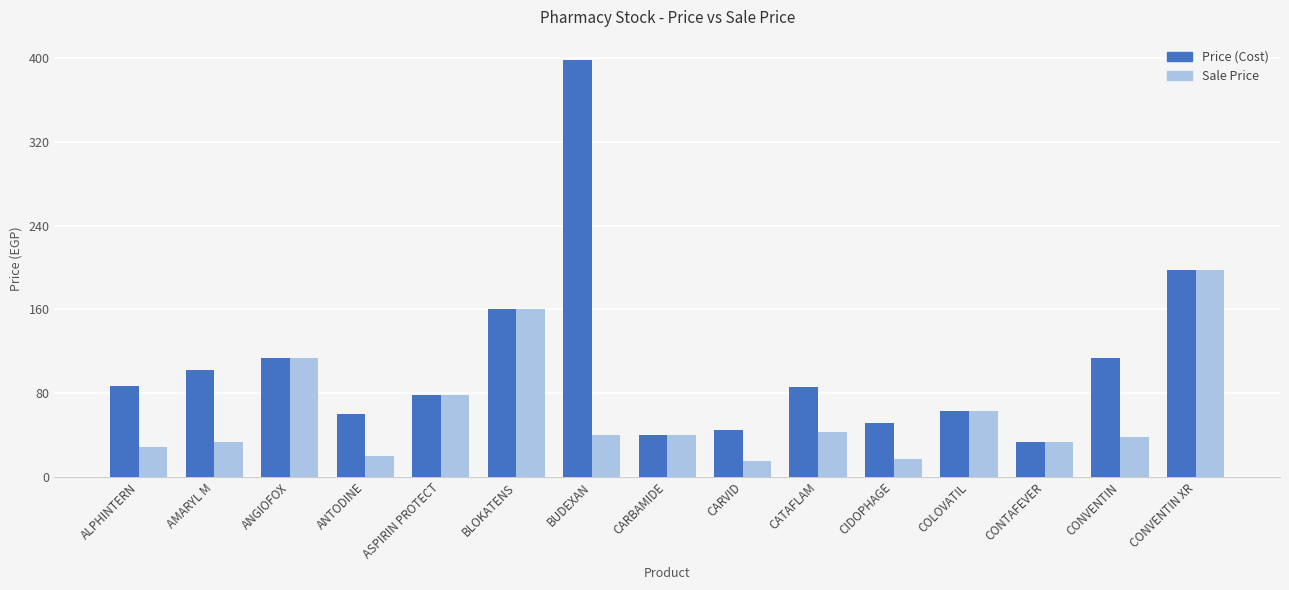

At which category is the sum across all series the highest?

BUDEXAN